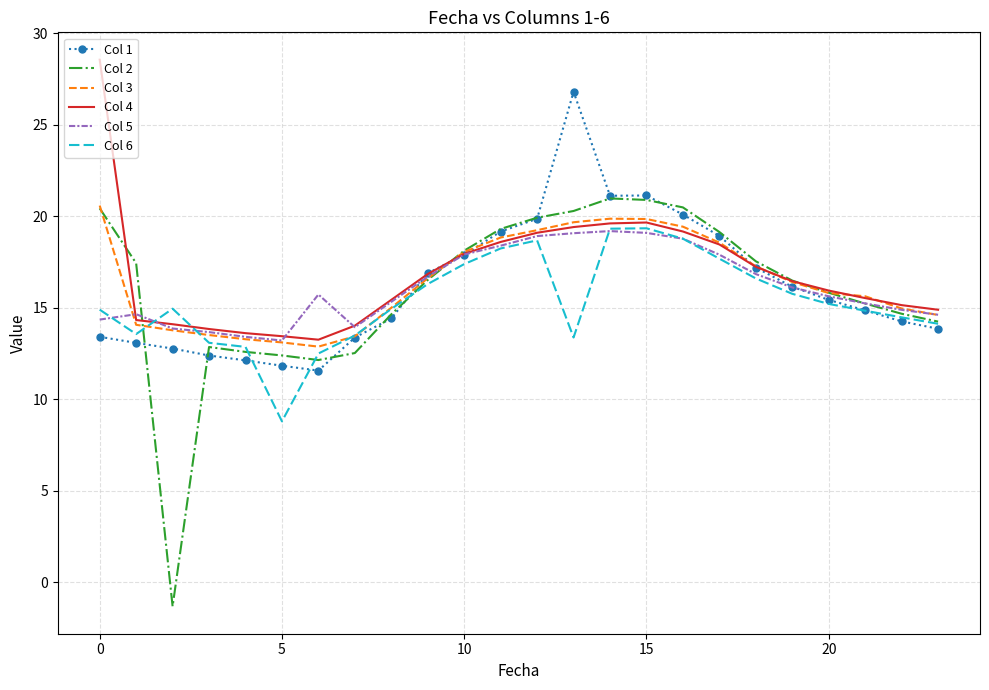

At how many categories does at least one series exceed 19?

8